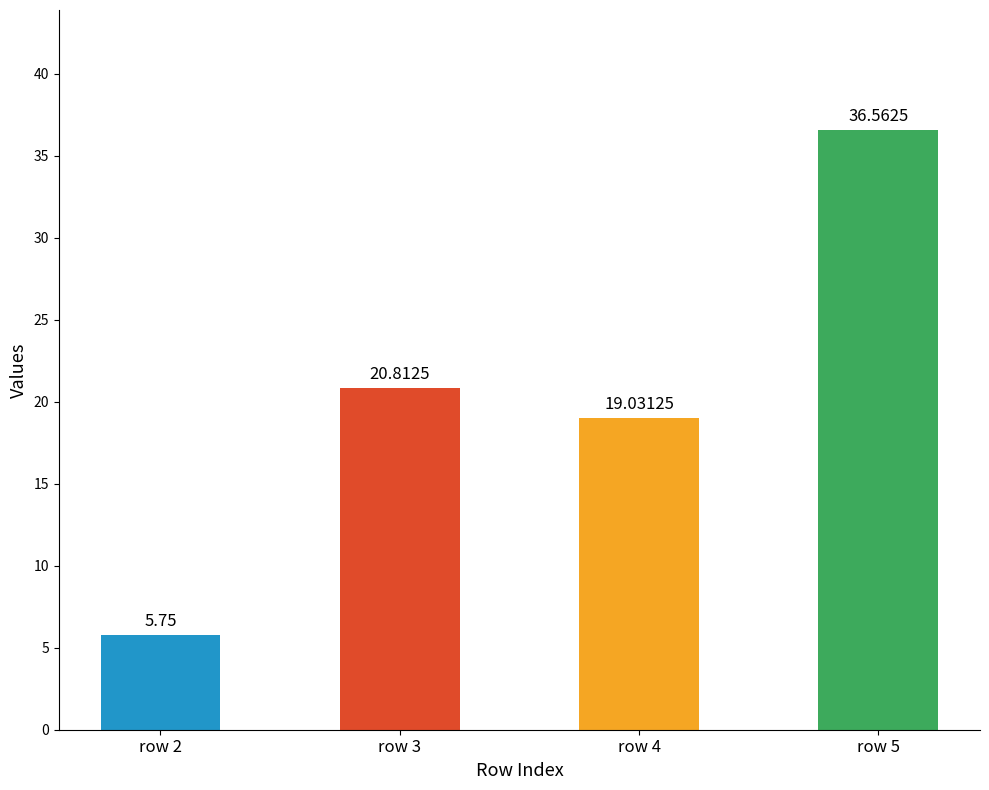

What is the average value?

20.5